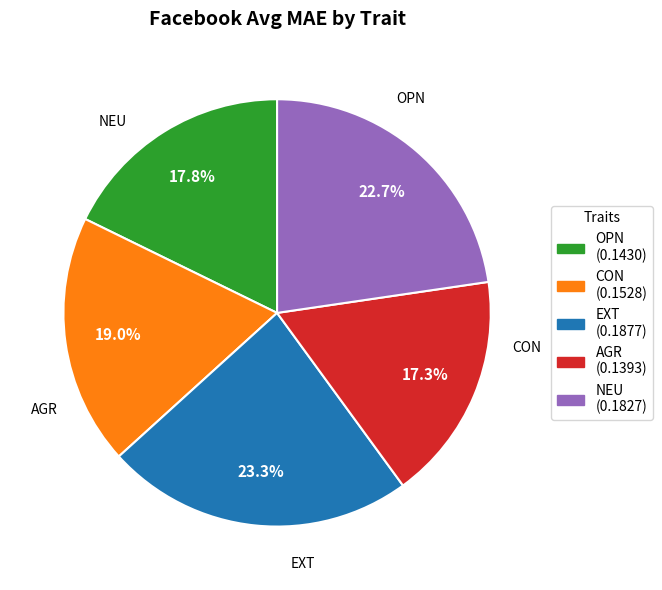

How many segments does this pie chart have?

5